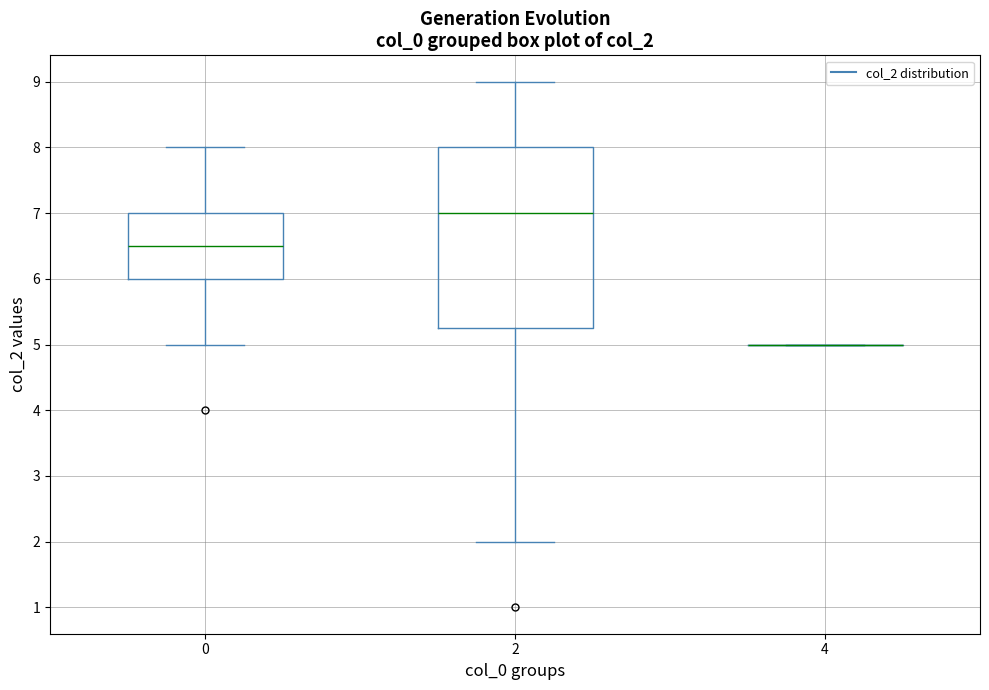

Reading left to right, transcribe this box plot: for each box, give where its median line is, the range the box spans, and where its two whiskers end, as read against the y-axis. The values are not printed on the chart, so give them approximately, as read against the axis.

0: median 6.5, box 6.0 to 7.0, whiskers 5.0 to 8.0
2: median 7.0, box 5.3 to 8.0, whiskers 2.0 to 9.0
4: box collapsed to a line at 5.0, whiskers 5.0 to 5.0